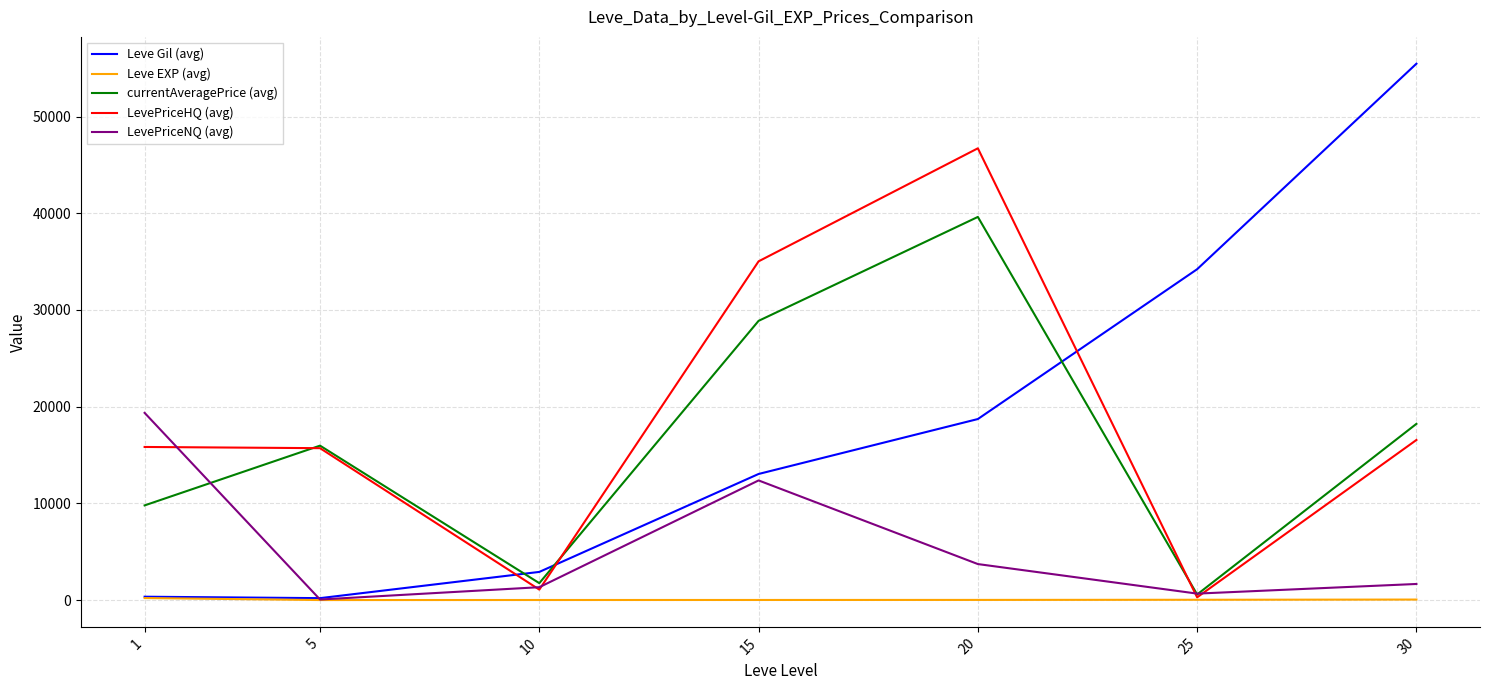

Rank the series by their maximum value, from highest to lowest.

Leve Gil (avg), LevePriceHQ (avg), currentAveragePrice (avg), LevePriceNQ (avg), Leve EXP (avg)